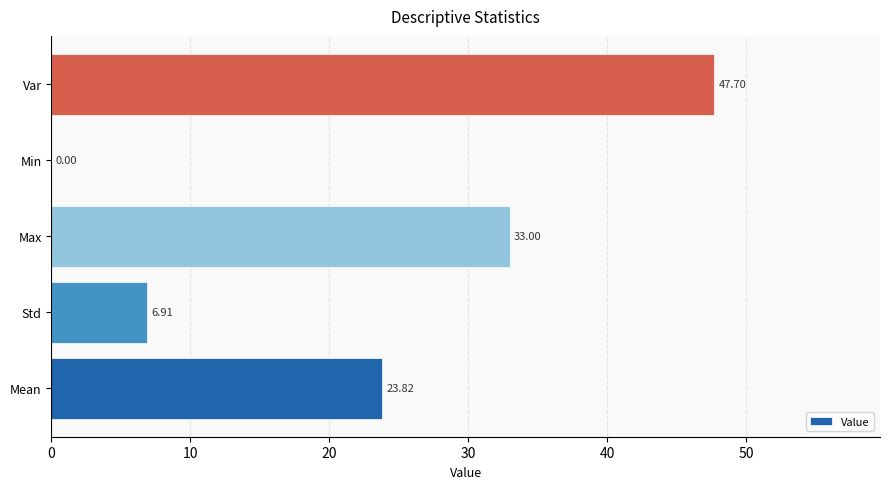

How many series are shown in this chart?

1